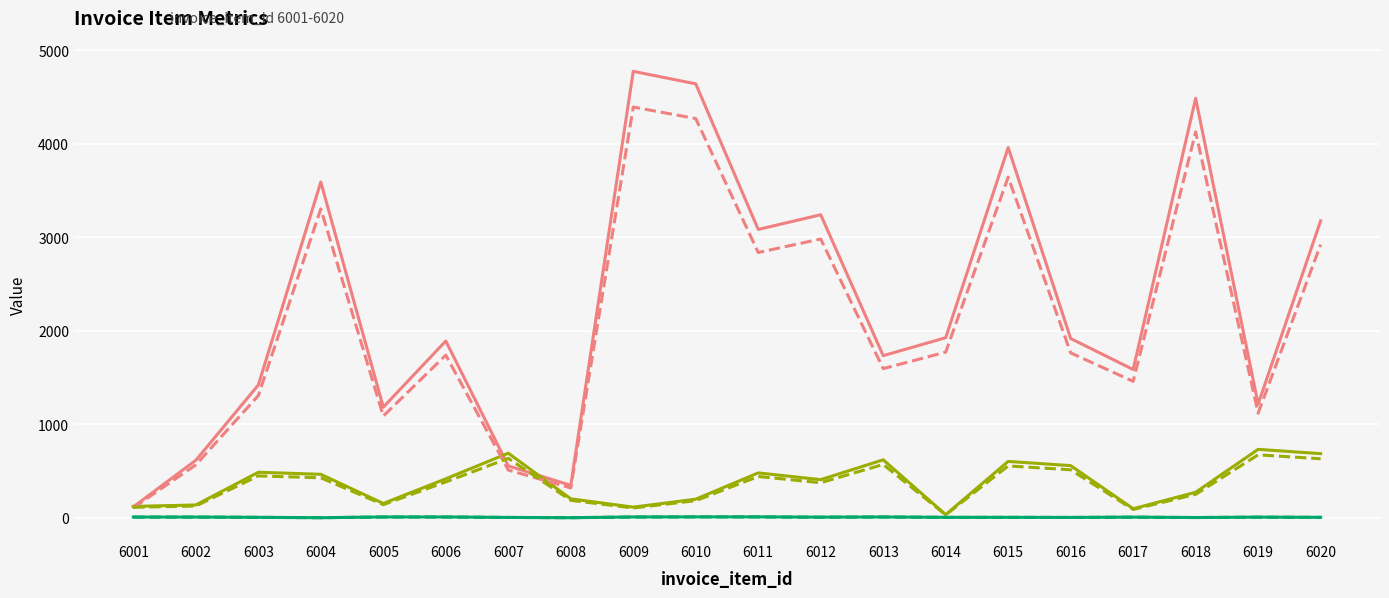

What is the greatest value displayed?

4775.0